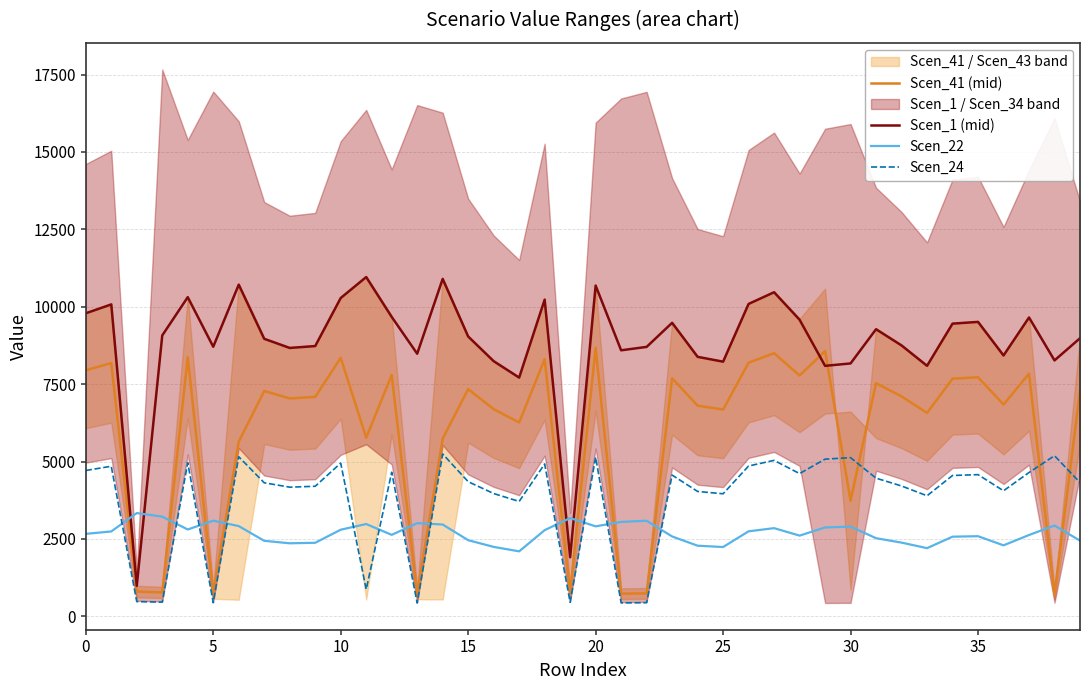

What is the sum of the Scen_22 values at 16 and 19?

5413.8